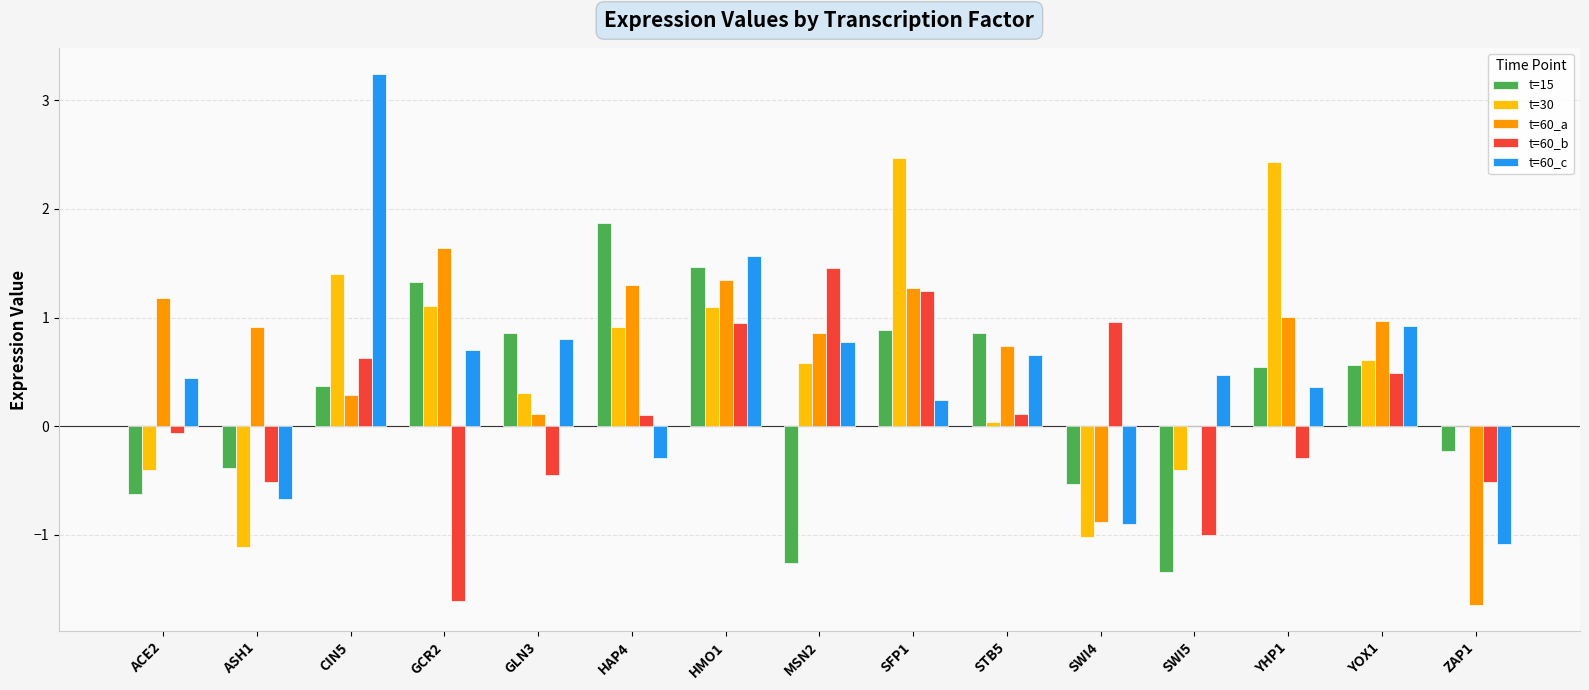

Which series changed the most between SFP1 and YOX1?

t=30